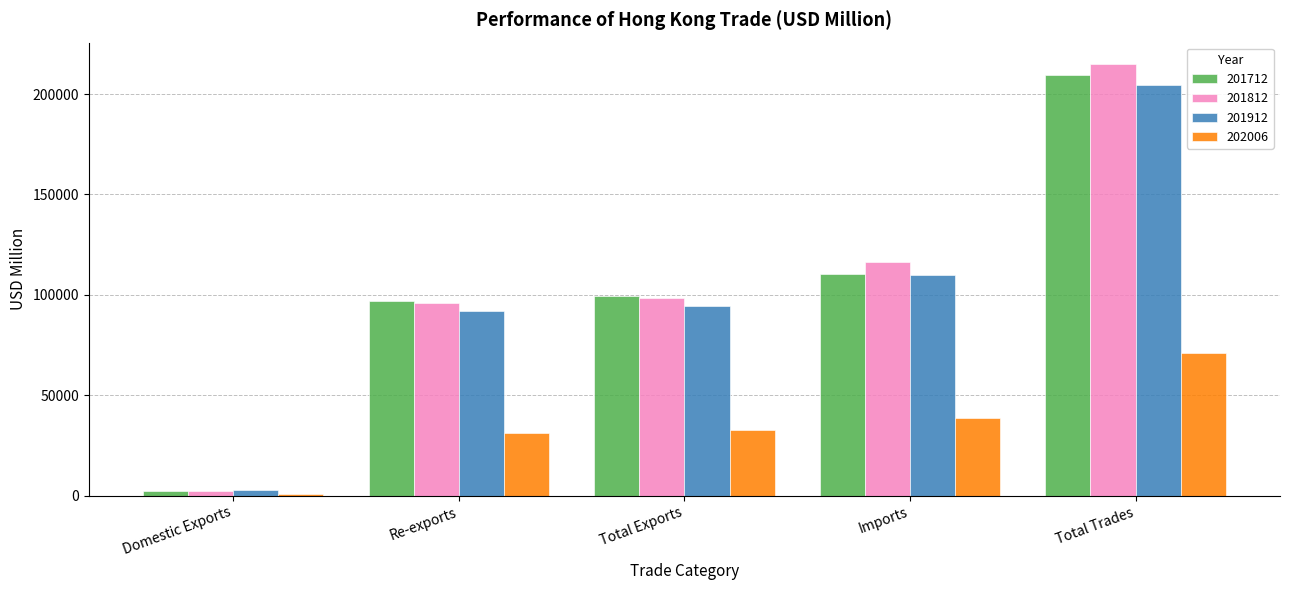

What is the sum of the 201712 values at Total Exports and Total Trades?

308777.0